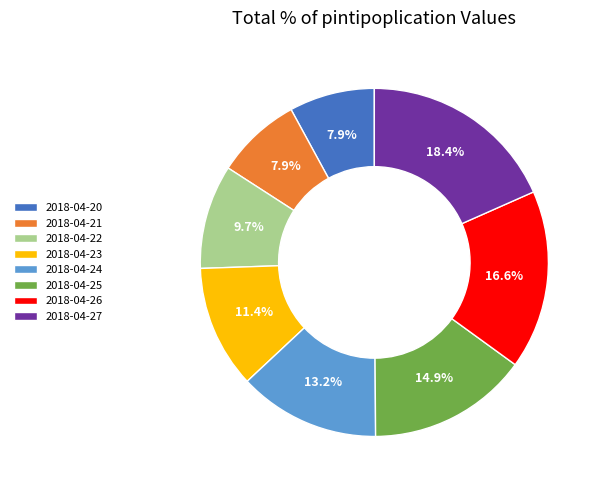

How many segments does this pie chart have?

8